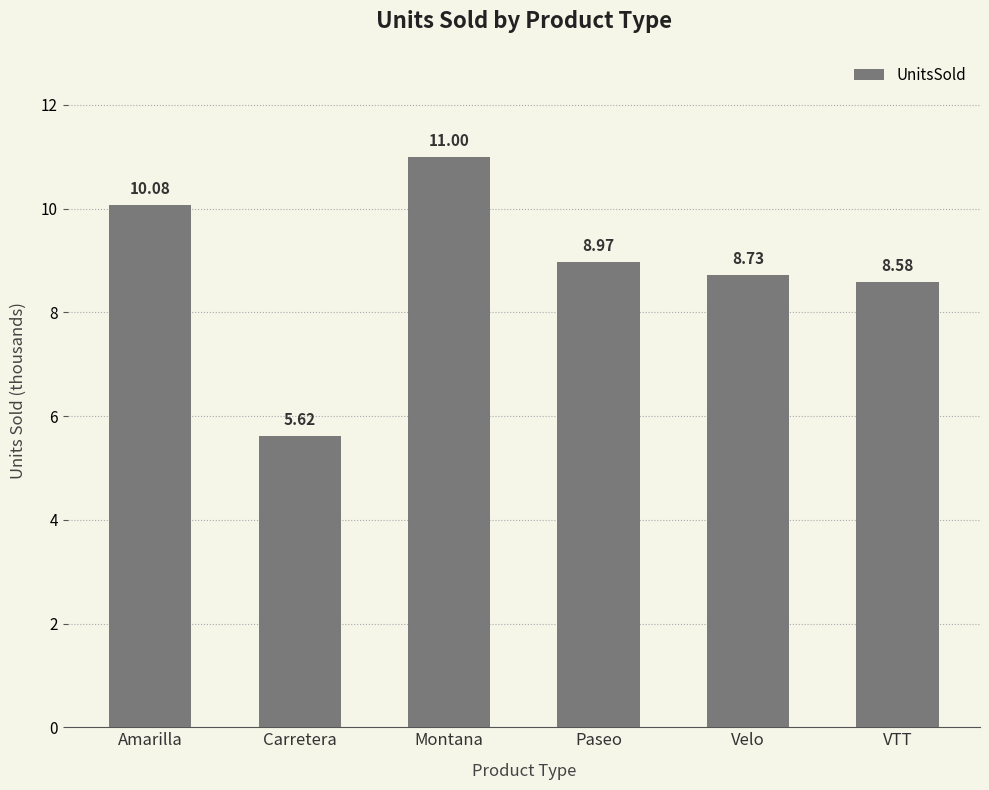

True or false: the data shows 14.6 at Paseo.

False